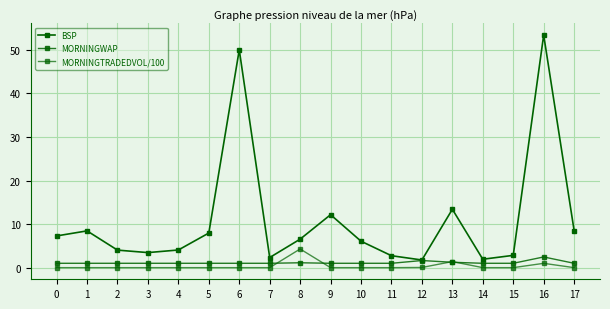

Reading right to left, list all the values displayed in this chart.

BSP: 17=8.5	16=53.4	15=2.8	14=1.9	13=13.4	12=1.8	11=2.7	10=6.1	9=12.2	8=6.5	7=2.3	6=50.0	5=7.9	4=4.1	3=3.5	2=4.0	1=8.4	0=7.3
MORNINGWAP: 17=1.0	16=2.5	15=1.0	14=1.0	13=1.2	12=1.6	11=1.0	10=1.0	9=1.0	8=1.1	7=1.0	6=1.0	5=1.0	4=1.0	3=1.0	2=1.0	1=1.0	0=1.0
MORNINGTRADEDVOL/100: 17=0.0	16=1.0	15=0.0	14=0.0	13=1.4	12=0.0	11=0.0	10=0.0	9=0.0	8=4.3	7=0.0	6=0.0	5=0.0	4=0.0	3=0.0	2=0.0	1=0.0	0=0.0